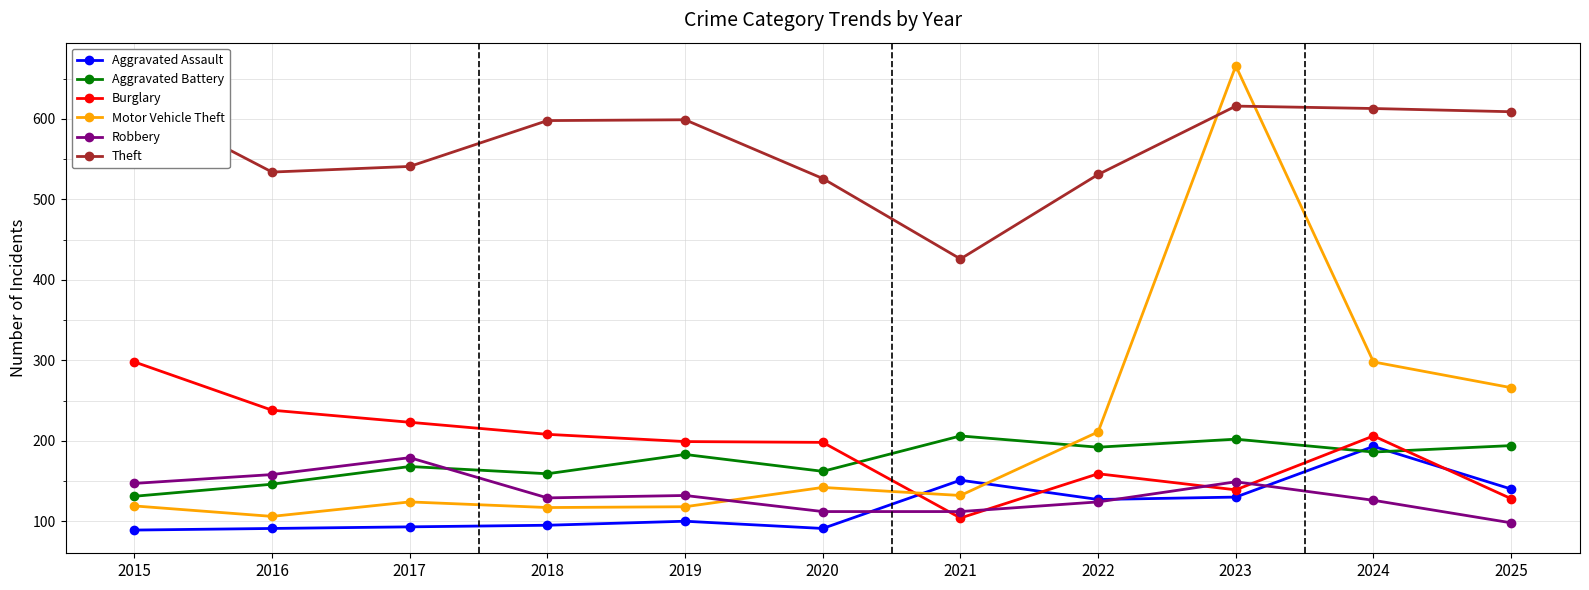

True or false: Theft and Aggravated Battery cross at least once.

False